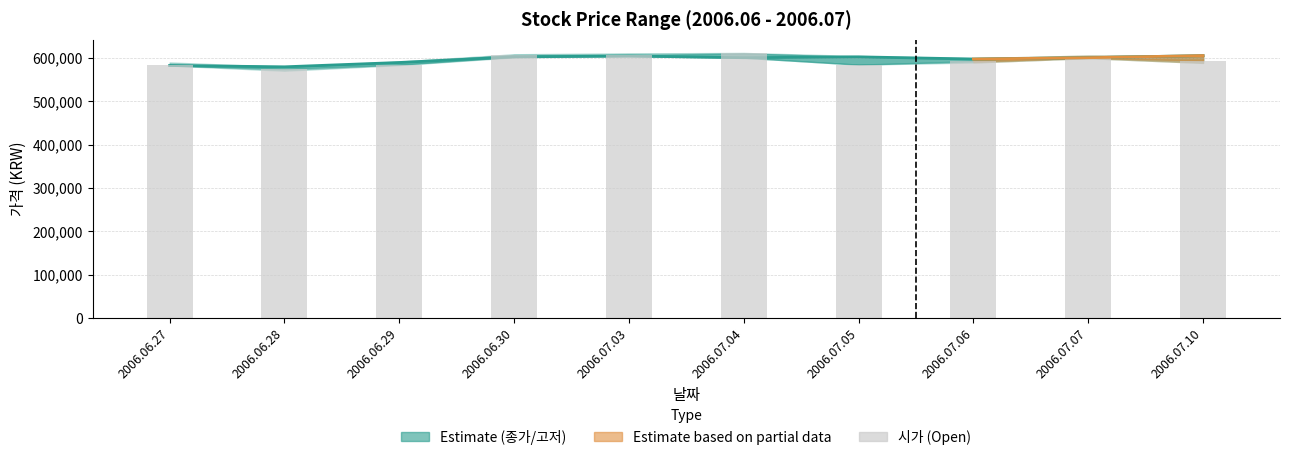

Where does the 시가 series first go above 594000?

2006.06.30